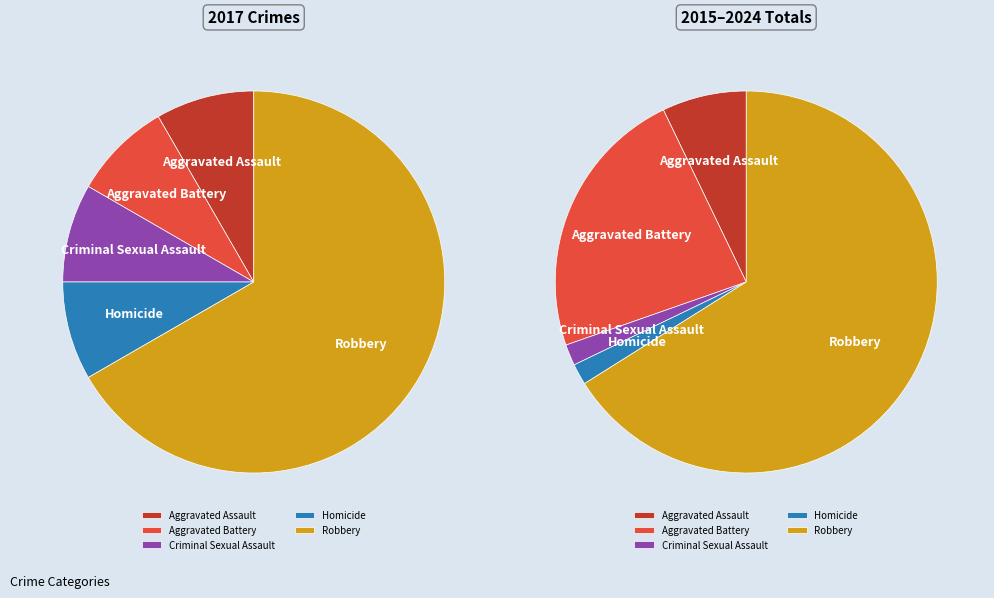

To the nearest percent, what portion does Criminal Sexual Assault represent?

8%